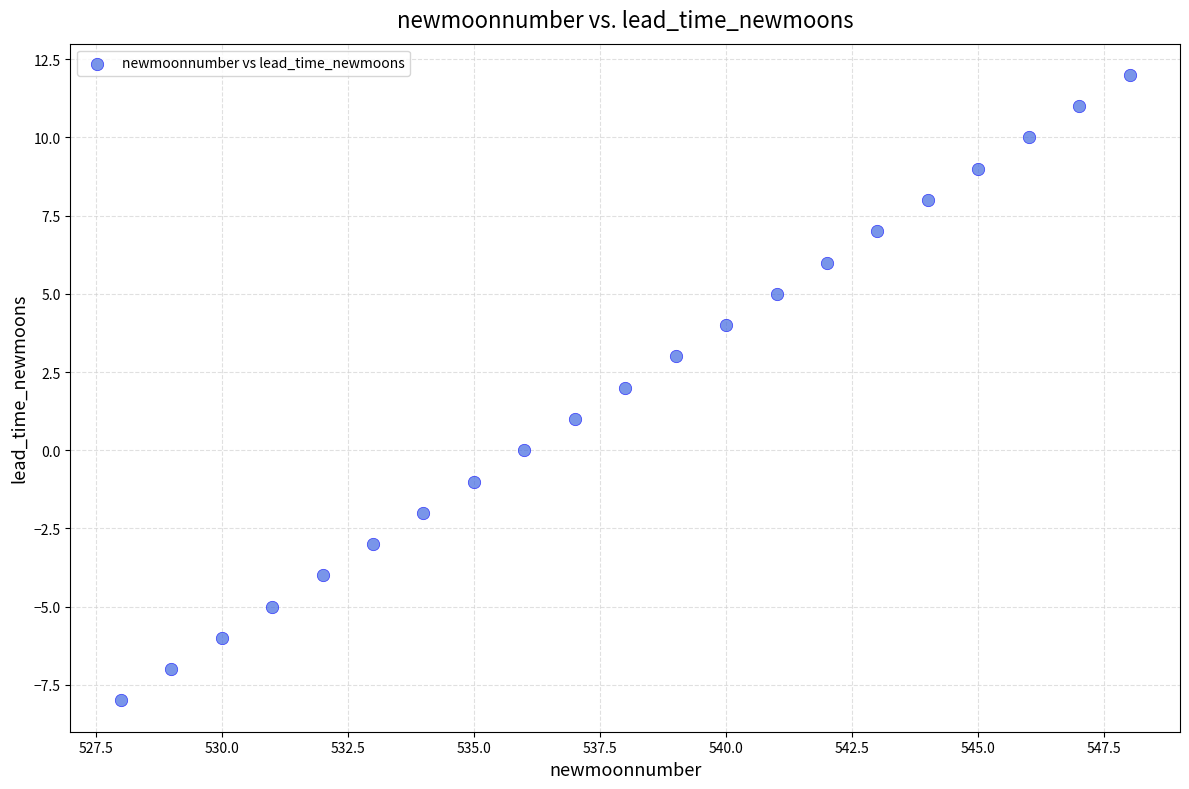

What is the range of Y values (max minus min)?

20